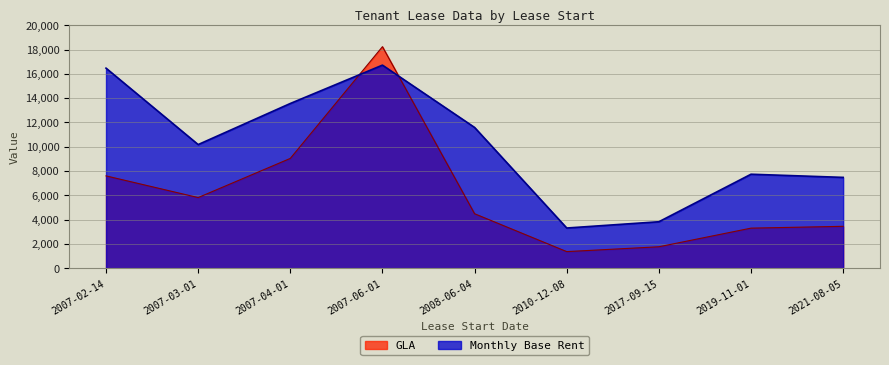

Between which two adjacent categories do Monthly Base Rent and GLA first intersect?

2007-04-01 and 2007-06-01